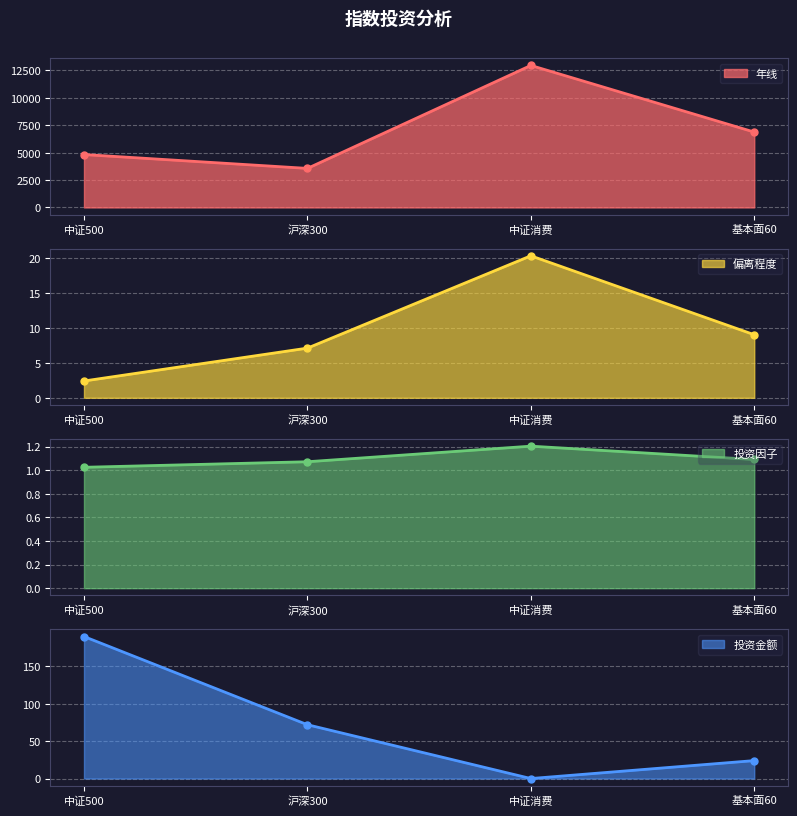

Which series has the largest range (max minus min)?

年线